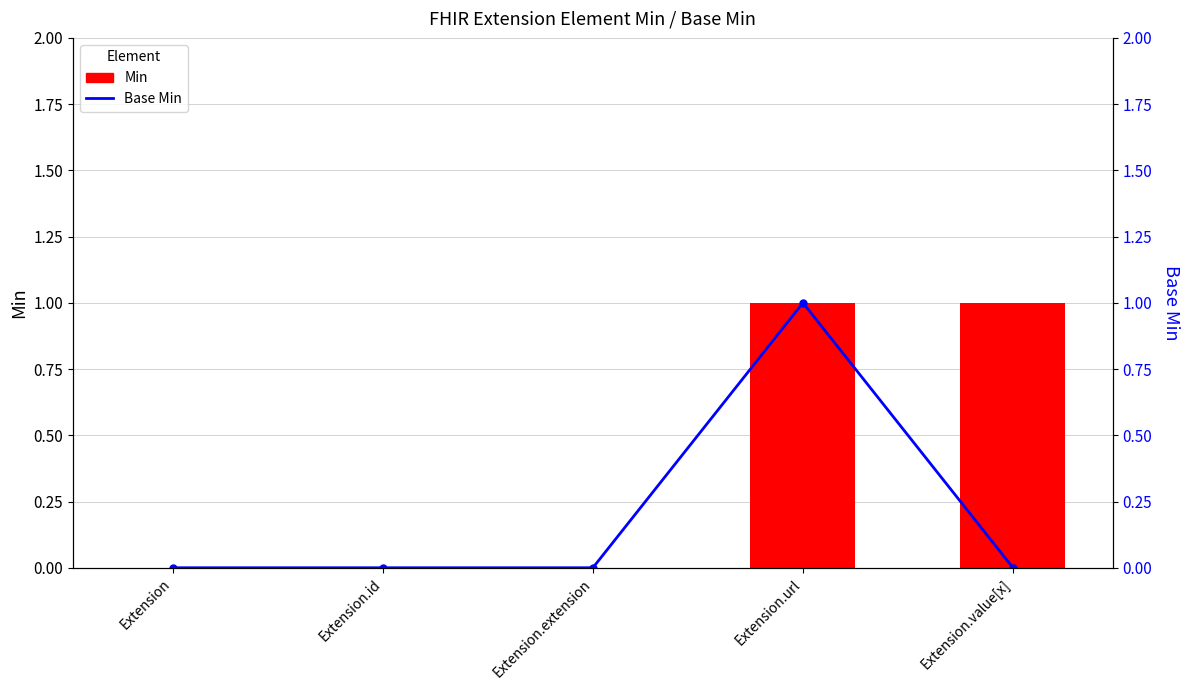

The Min series shows 0 at Extension.id. True or false?

False